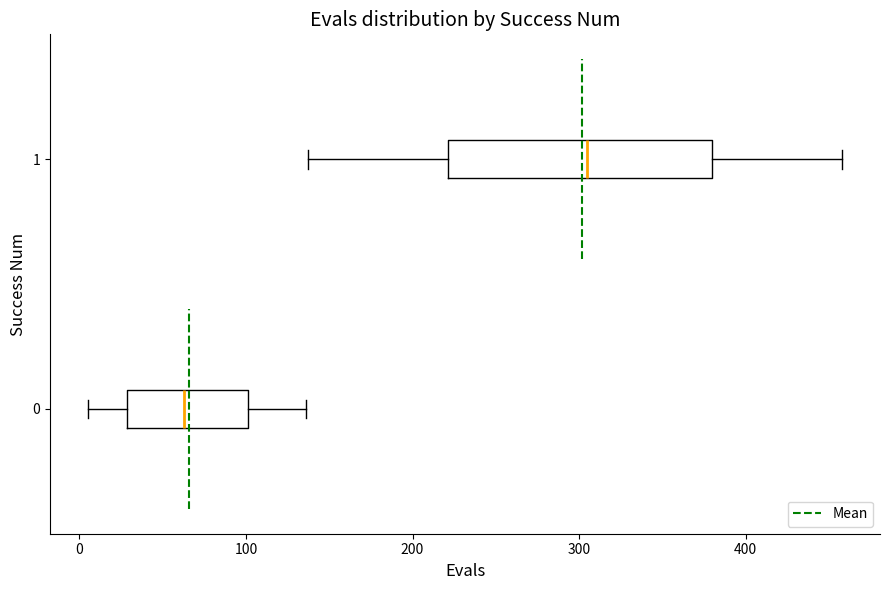

Where does the median line of the box at y = 1 sit on the x-axis? The values are not printed on the chart, so give them approximately, as read against the axis.

310